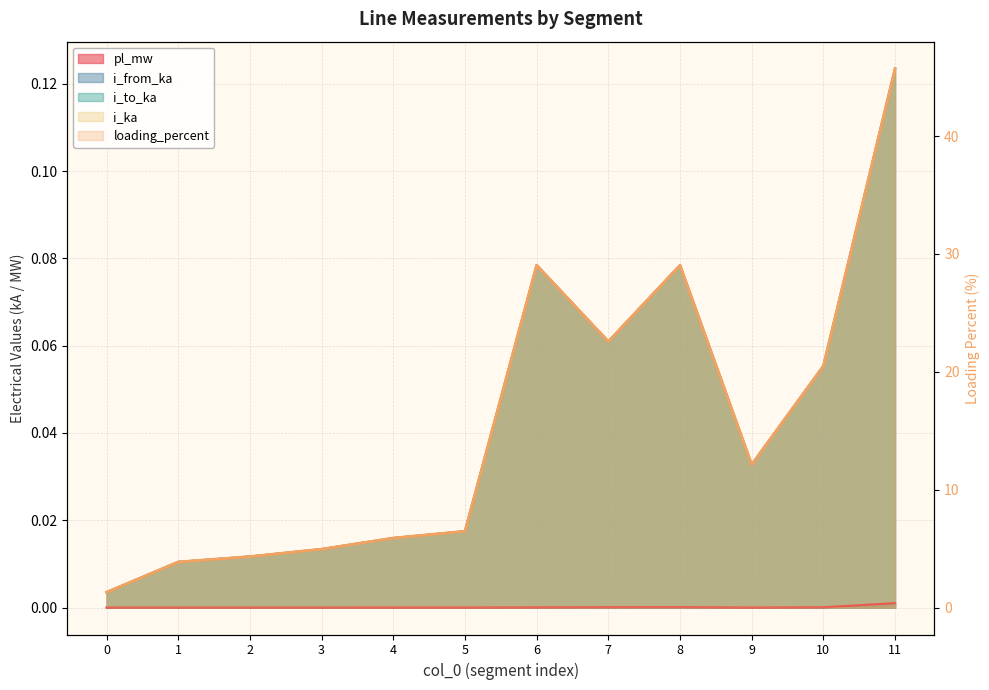

At which category does the chart reach its peak across all series?

11